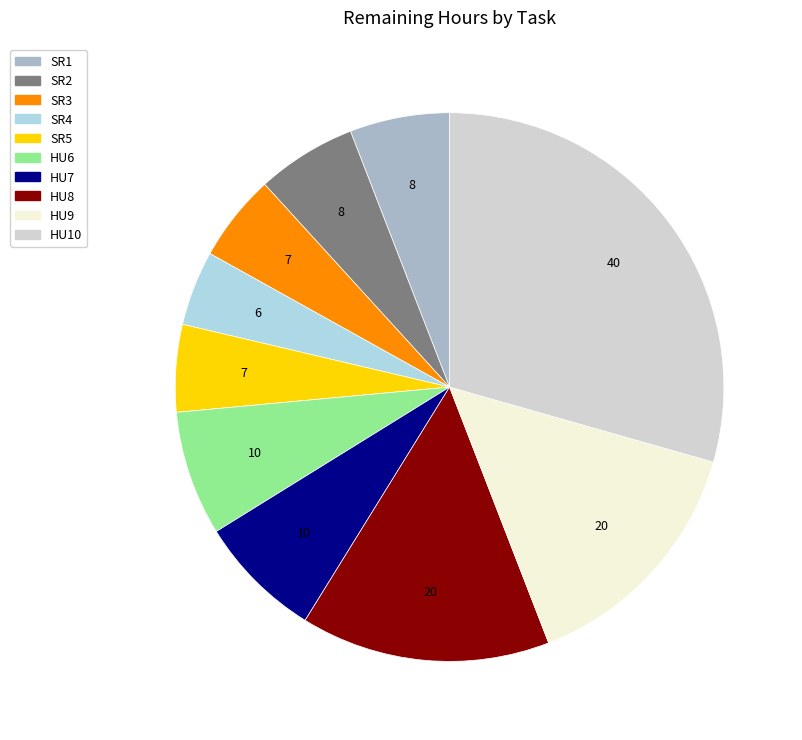

Do HU7 and SR1 together represent more than half of the pie?

No